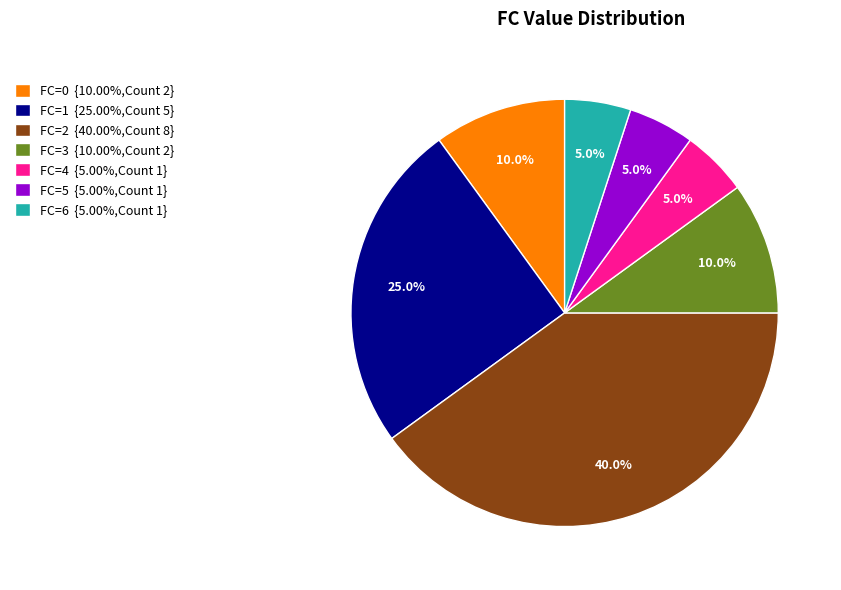

Is FC=0 {10.00%,Count 2} the majority of the pie?

No